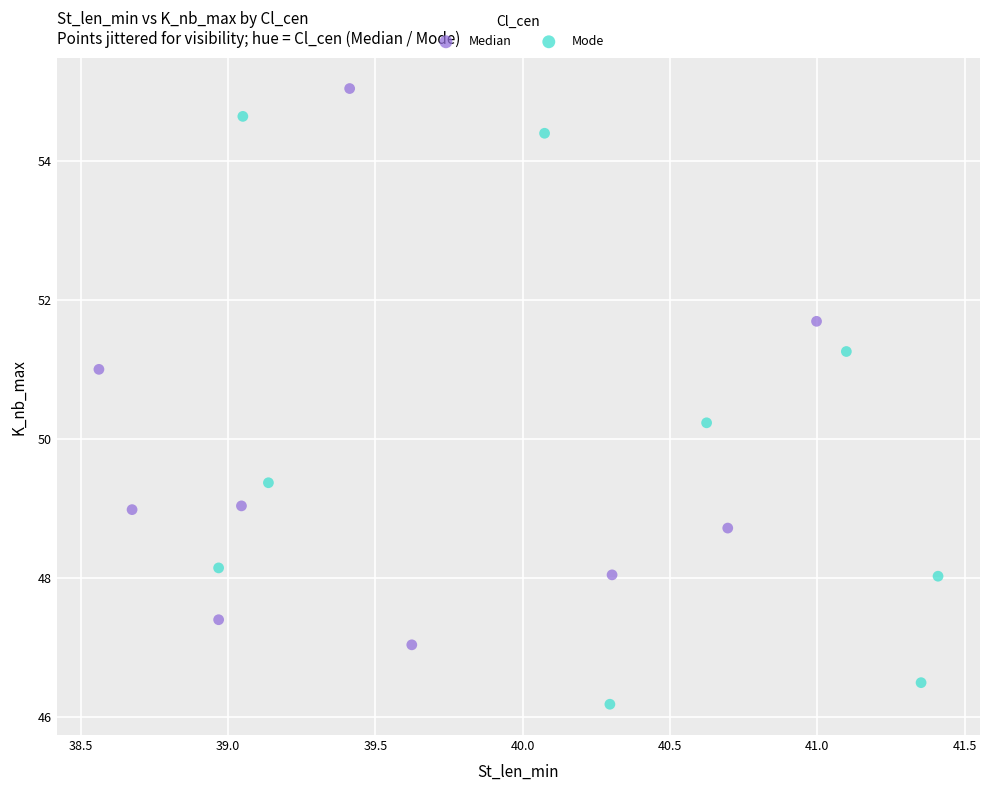

Which series contains the lowest Y value?

Mode